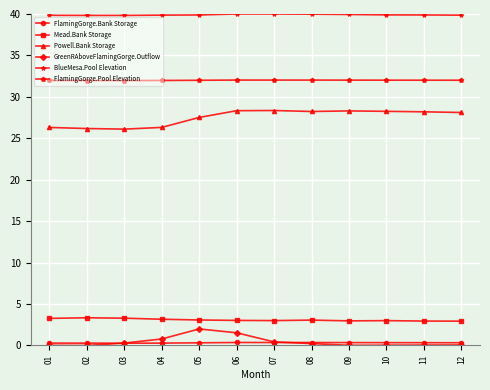

What is the lowest value of the FlamingGorge.Pool Elevation series?

32.0